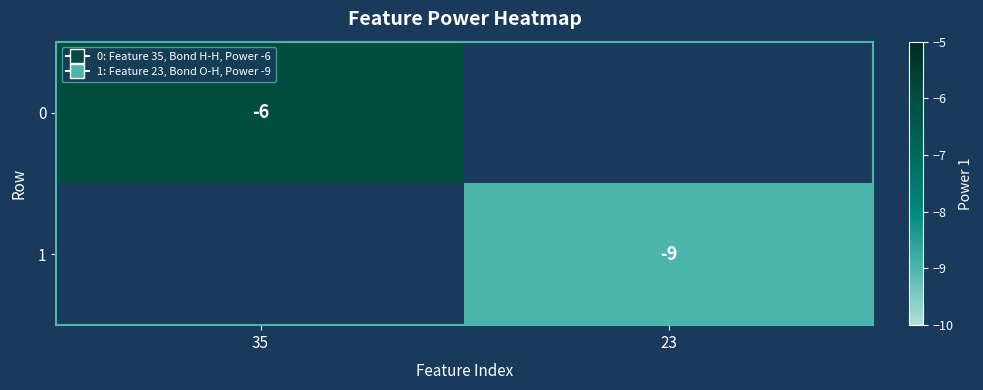

Is it true that 1 equals -9 at 23?

True